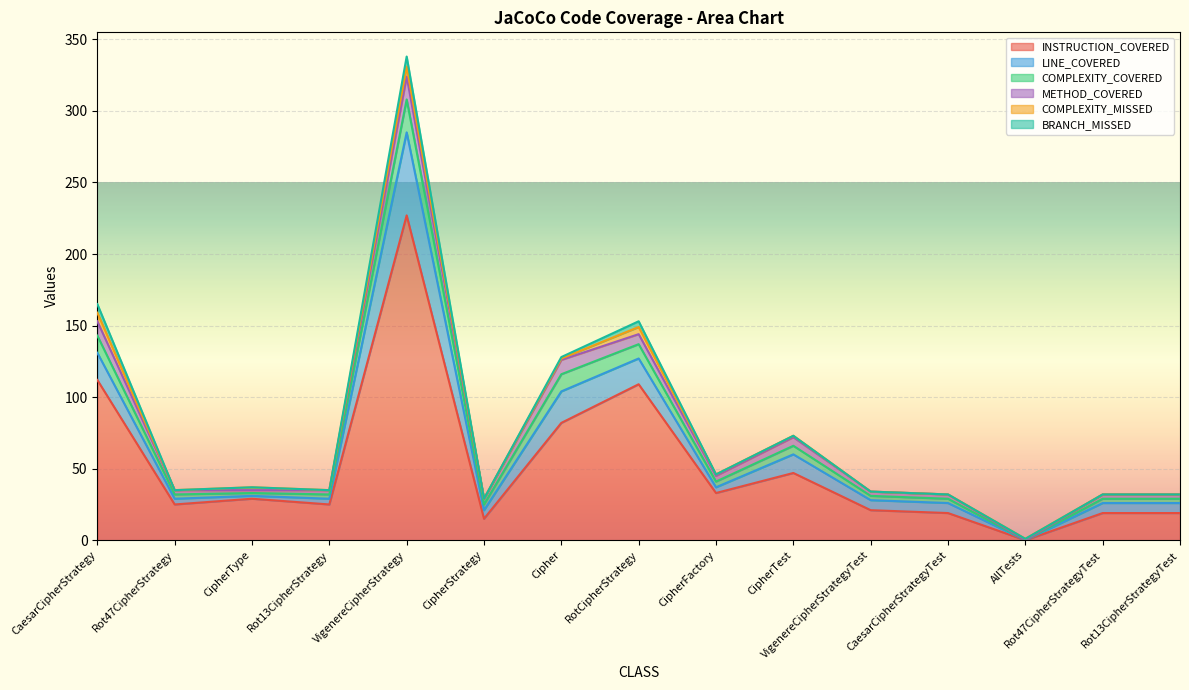

Rank the categories by BRANCH_MISSED value from highest to lowest.

VigenereCipherStrategy, CaesarCipherStrategy, RotCipherStrategy, Cipher, Rot47CipherStrategy, CipherType, Rot13CipherStrategy, CipherStrategy, CipherFactory, CipherTest, VigenereCipherStrategyTest, CaesarCipherStrategyTest, AllTests, Rot47CipherStrategyTest, Rot13CipherStrategyTest